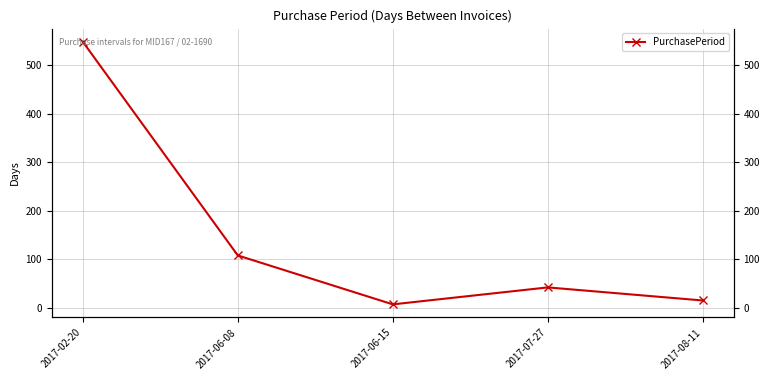

Reading left to right, transcribe all the data shown in this chart.

549	108	7	42	15